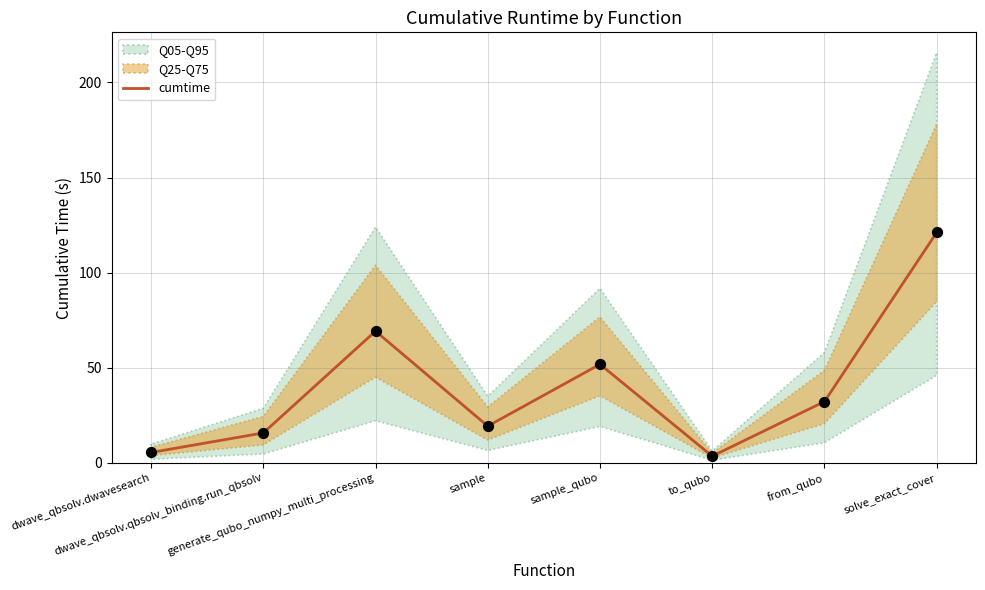

What is the change in value from dwave_qbsolv.dwavesearch to solve_exact_cover?

+115.7